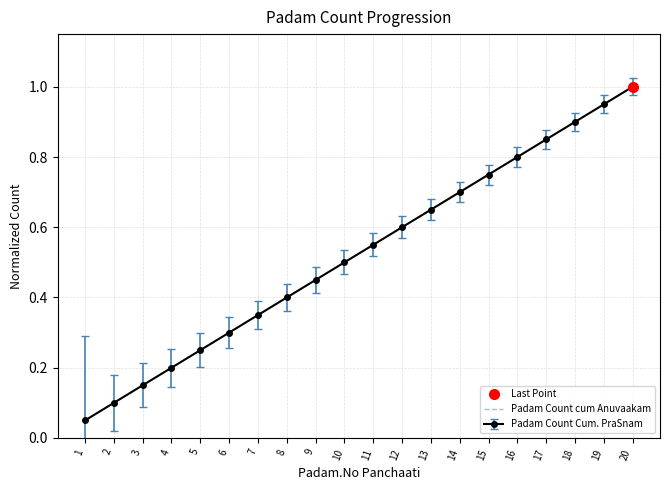

What is the value of the 13th point from the left?

0.7